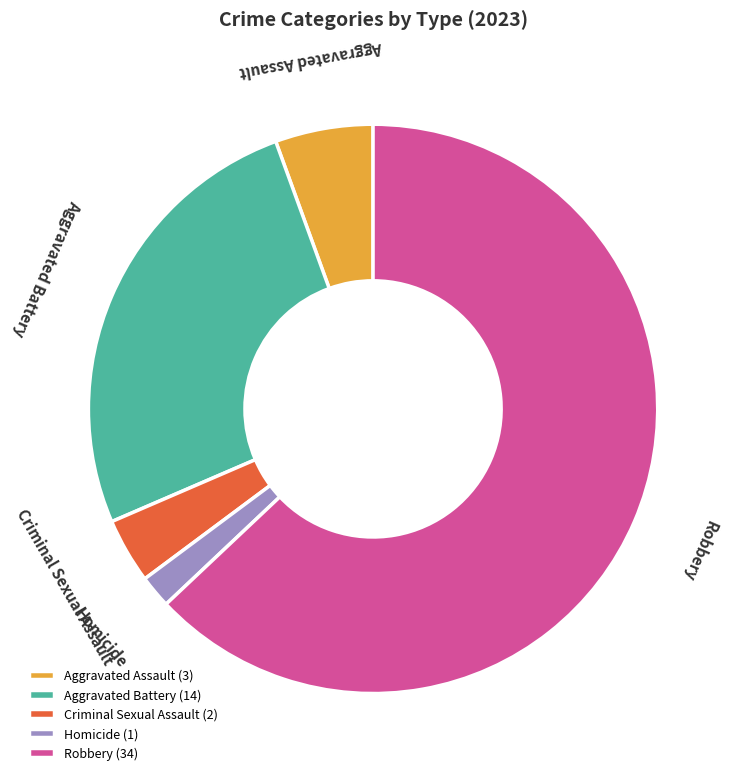

Do Homicide and Robbery together represent more than half of the pie?

Yes